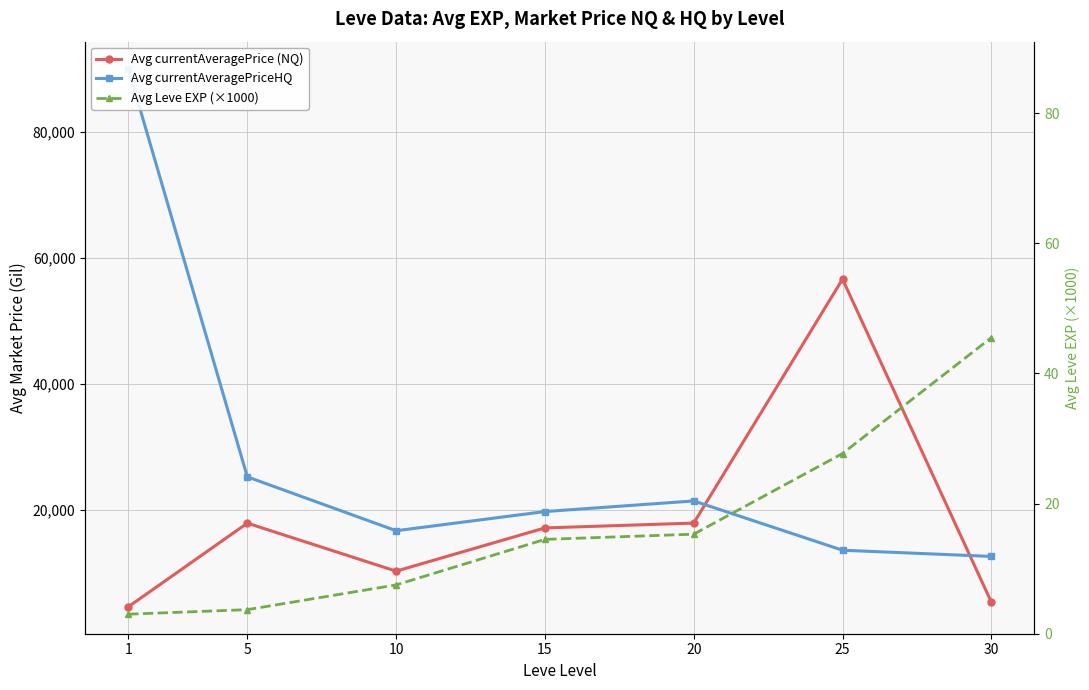

Reading right to left, list all the values displayed in this chart.

Avg currentAveragePrice (NQ): 30=5432.0	25=56673.0	20=17963.0	15=17196.0	10=10336.0	5=17952.0	1=4677.0
Avg currentAveragePriceHQ: 30=12674.0	25=13657.0	20=21478.0	15=19791.0	10=16751.0	5=25301.0	1=90089.0
Avg Leve EXP (×1000): 30=45.5	25=27.7	20=15.3	15=14.5	10=7.5	5=3.7	1=3.0